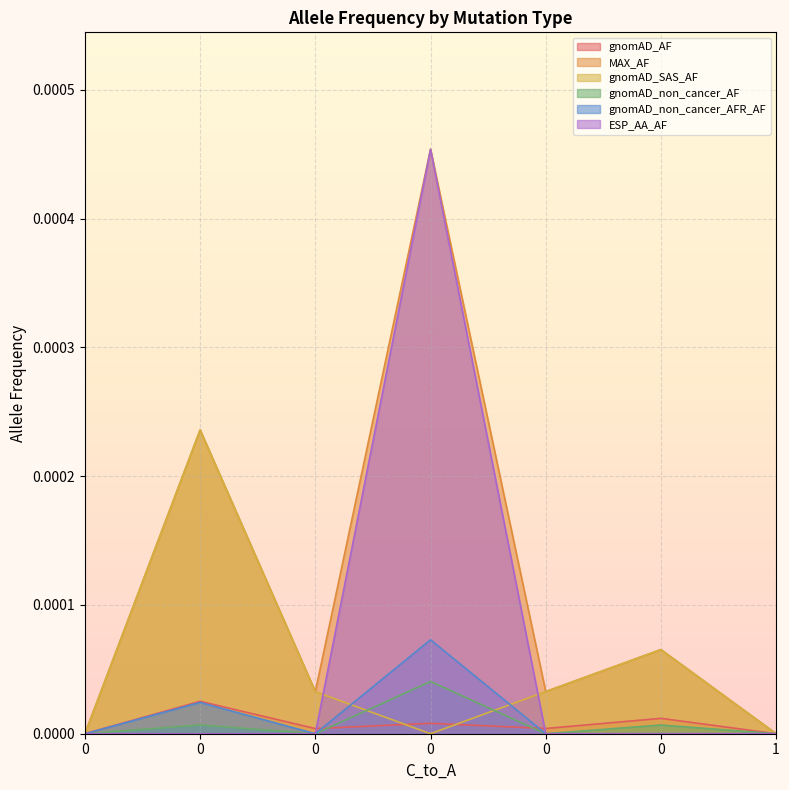

Does the chart display data point markers on the line(s)?

No